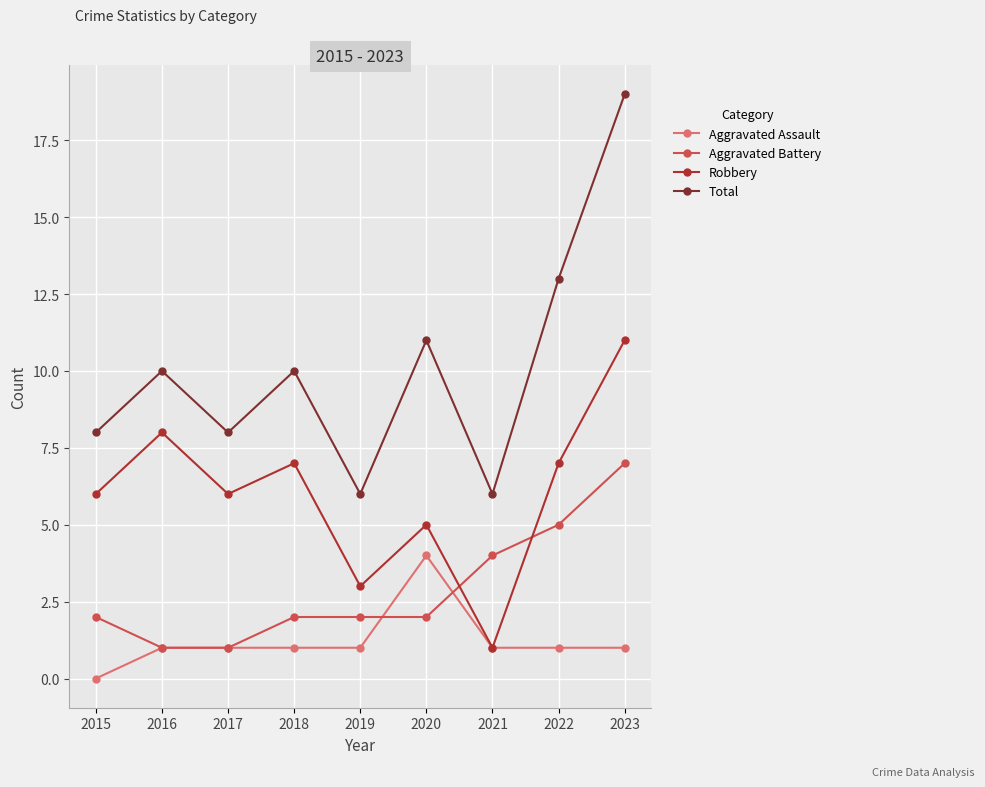

True or false: Aggravated Assault and Total intersect in this chart.

False